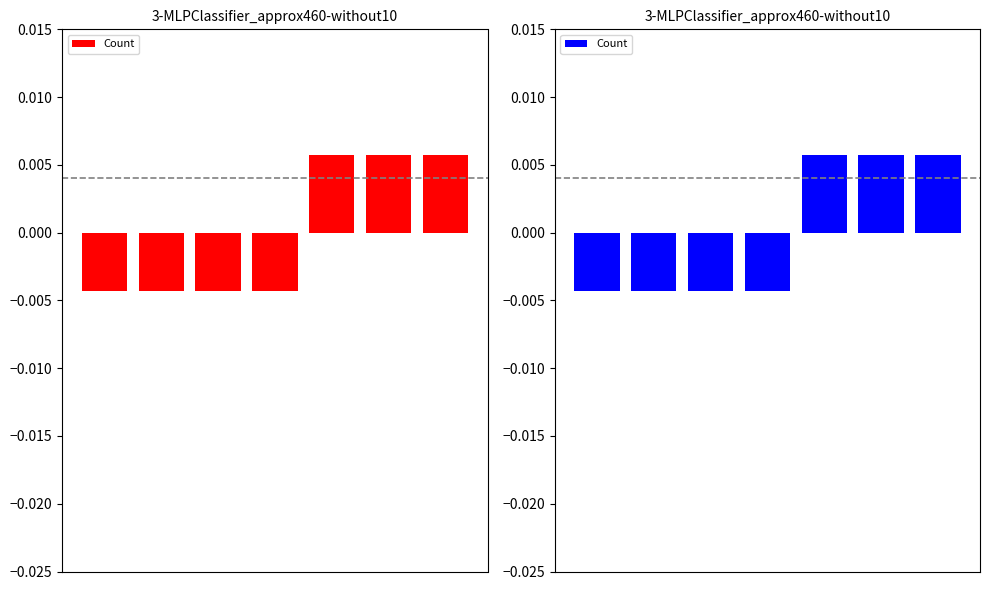

List the labels in order of value, largest first.

4, 5, 6, 0, 1, 2, 3